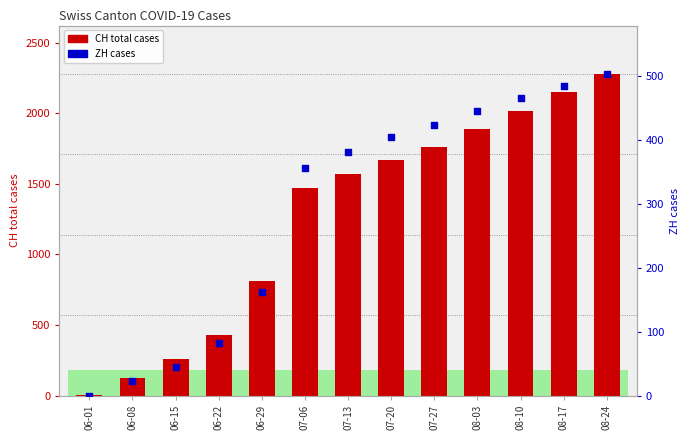

At how many categories does at least one series exceed 1947?

3